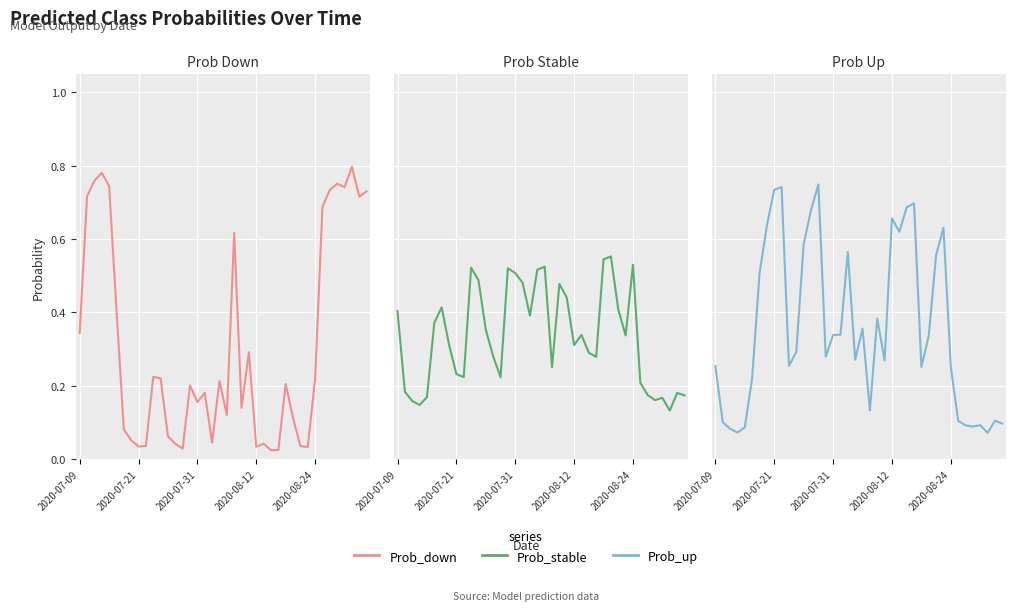

Is it true that Prob Down equals 0.2 at 11?

True